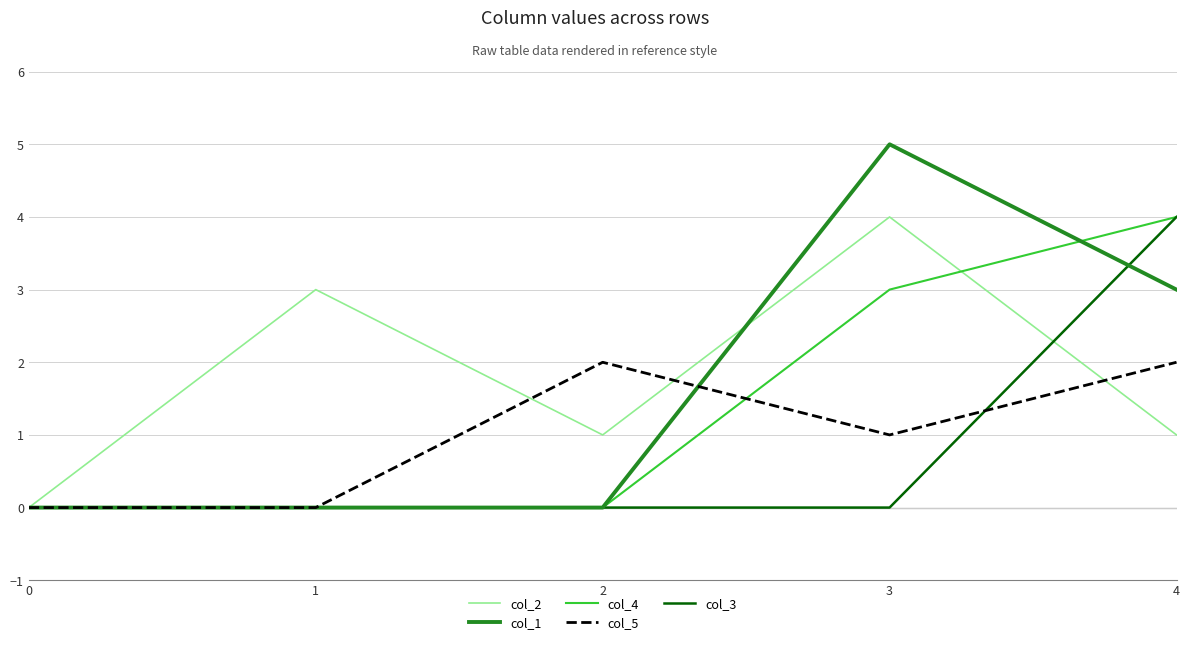

Is it true that col_4 equals 0 at 2?

True